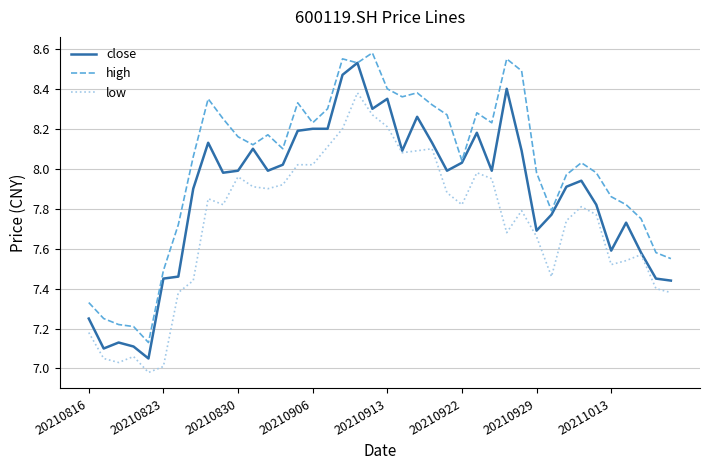

Is this an area chart (filled region under the line)?

No